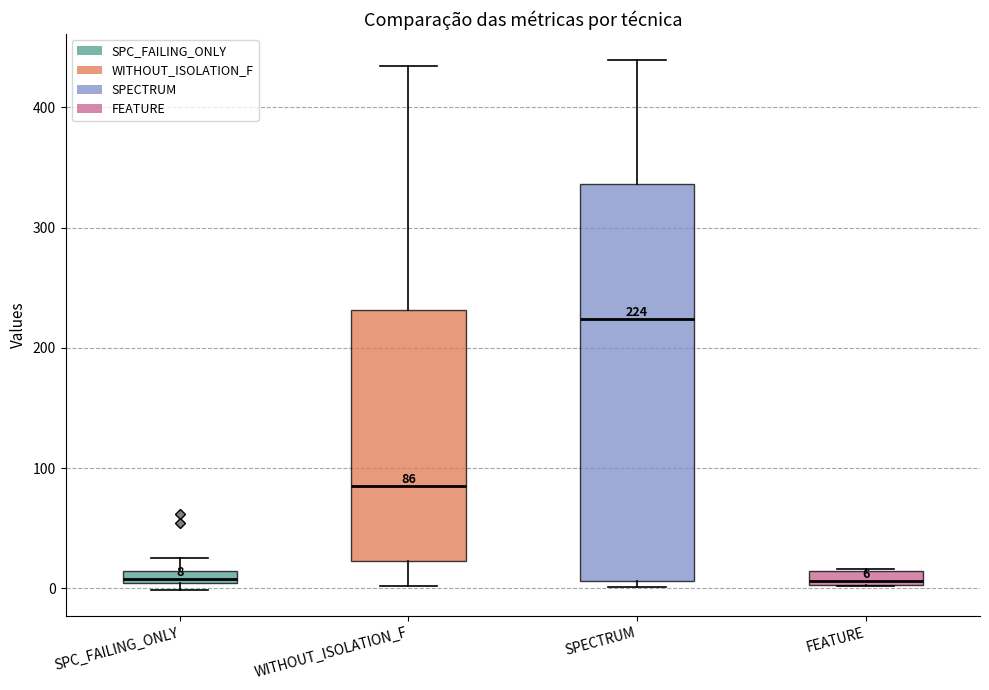

Which box has the highest median line?

SPECTRUM